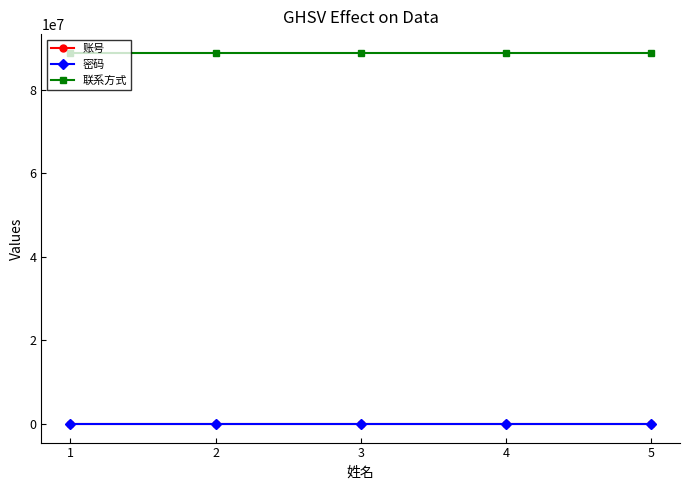

Which series has the largest total across all categories?

联系方式